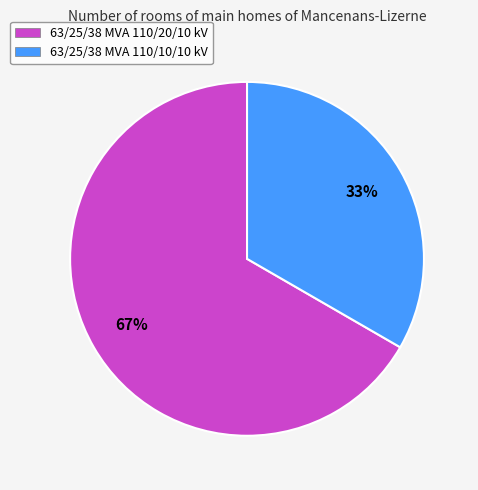

To the nearest percent, what percentage of the pie is 63/25/38 MVA 110/20/10 kV?

67%